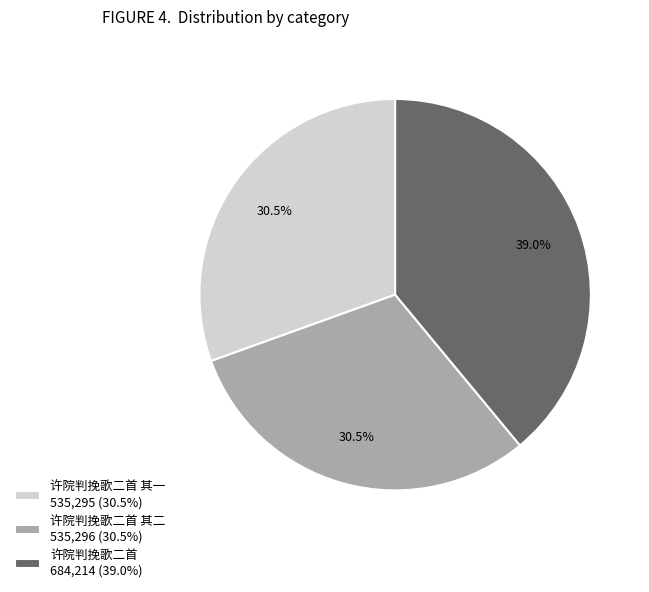

Between 许院判挽歌二首 其一 535,295 (30.5%) and 许院判挽歌二首 684,214 (39.0%), which is larger?

许院判挽歌二首 684,214 (39.0%)